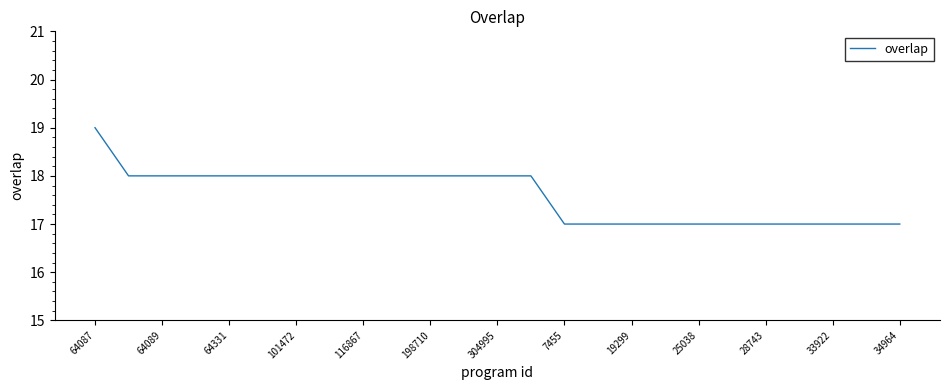

Is this an area chart (filled region under the line)?

No